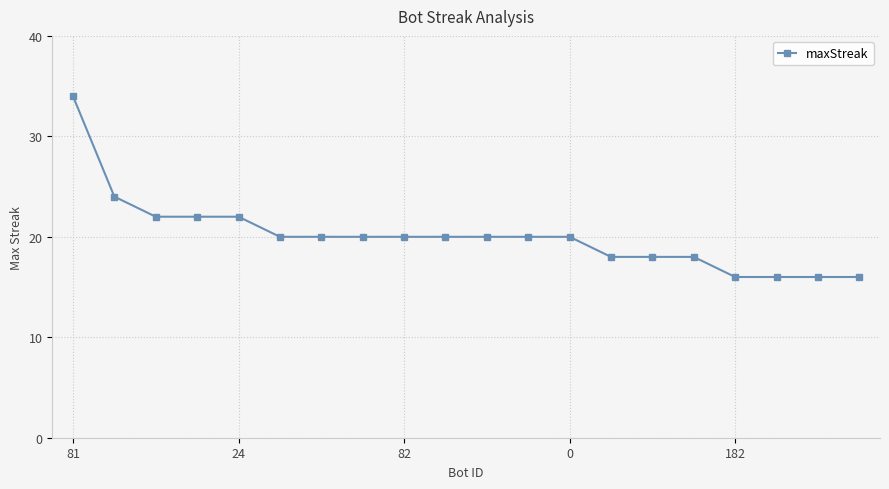

What is the difference between the maximum and minimum values?

18